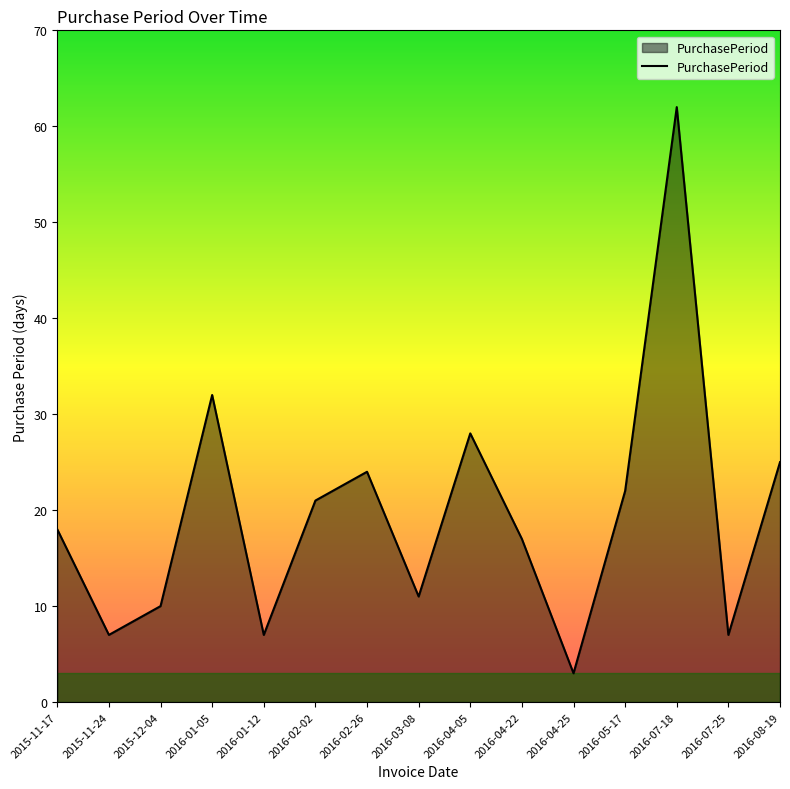

Reading left to right, what are all the values shown in this chart?

18	7	10	32	7	21	24	11	28	17	3	22	62	7	25